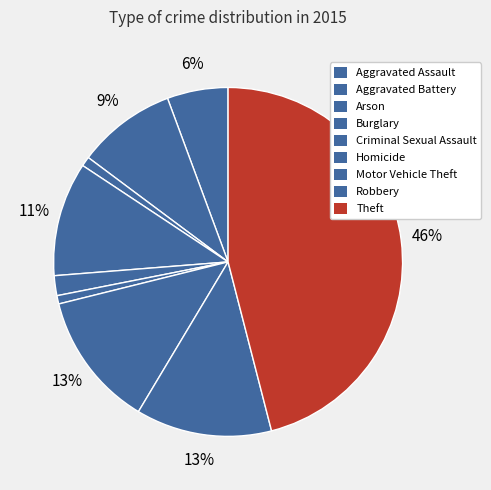

To the nearest percent, what portion does Homicide represent?

1%